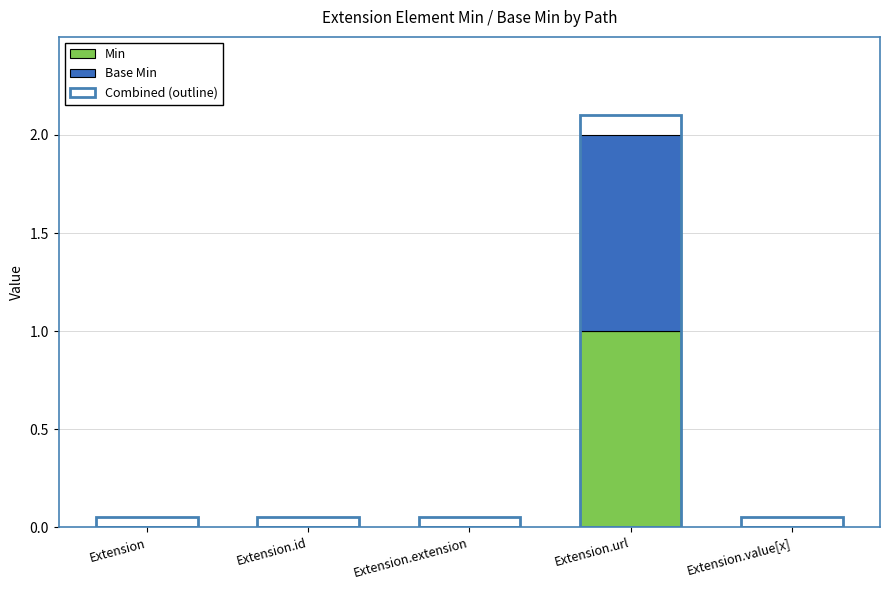

What is the label of the 5th bar from the right?

Extension